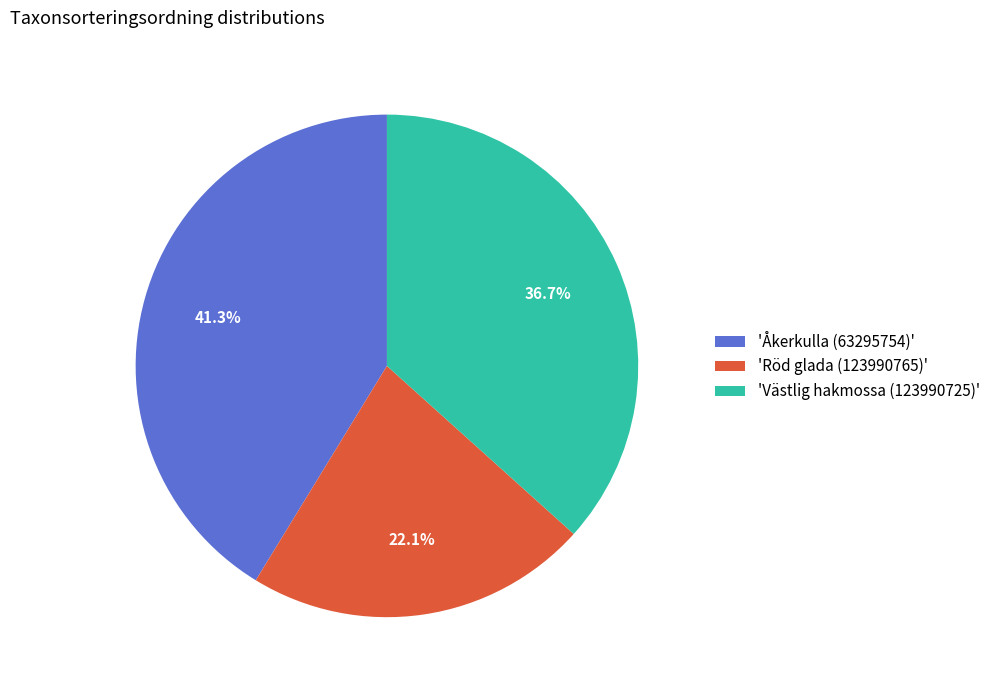

Does any single category account for the majority?

No